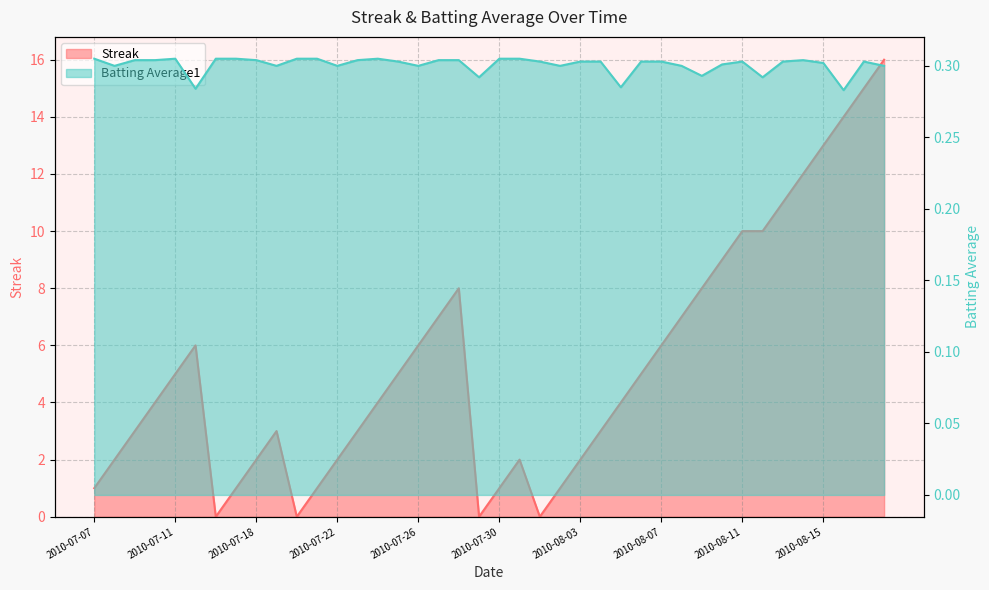

How many Batting Average1 values are between 0 and 1?

40